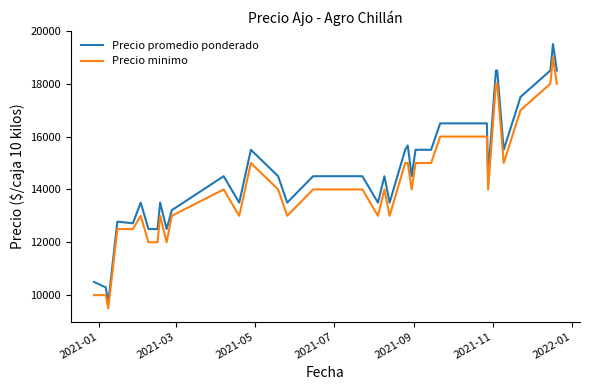

What is the difference between the maximum and minimum values in the Precio promedio ponderado series?

9773